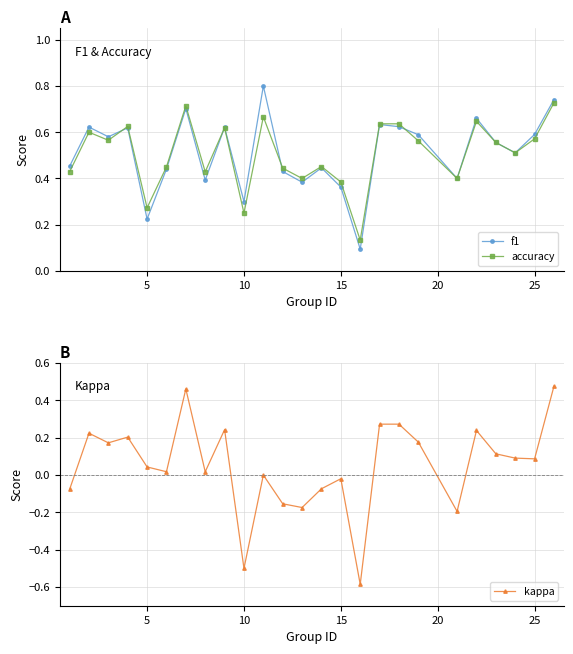

The value of kappa at 10 is -0.3. True or false?

False